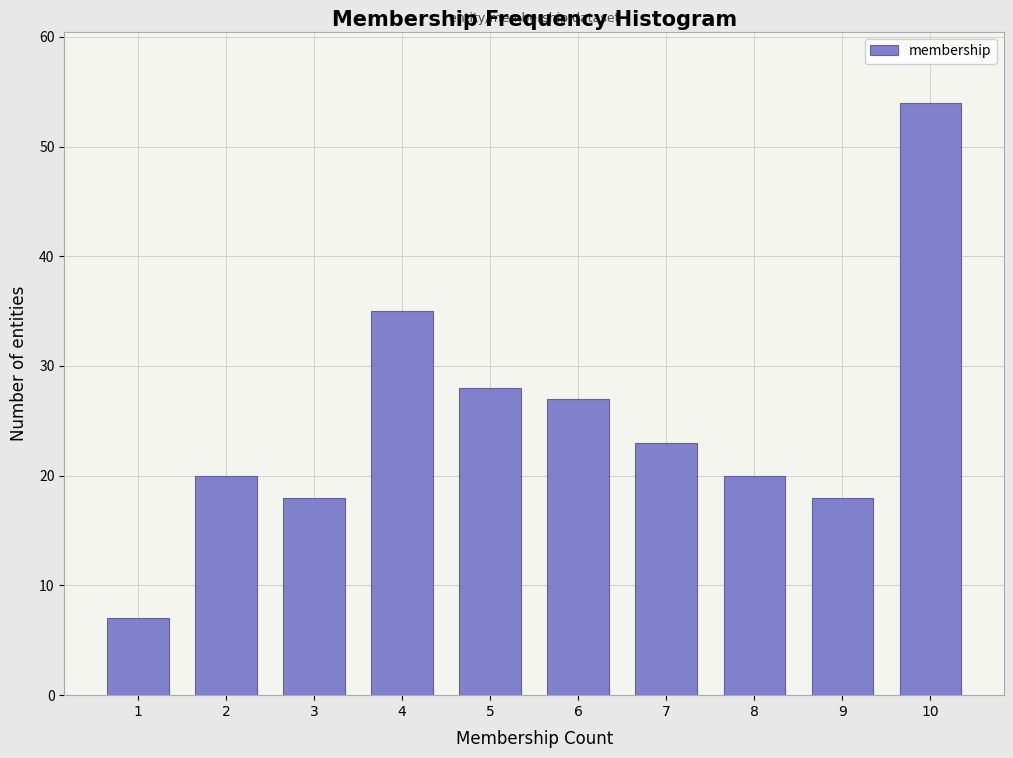

Reading left to right, list all the values displayed in this chart.

7	20	18	35	28	27	23	20	18	54